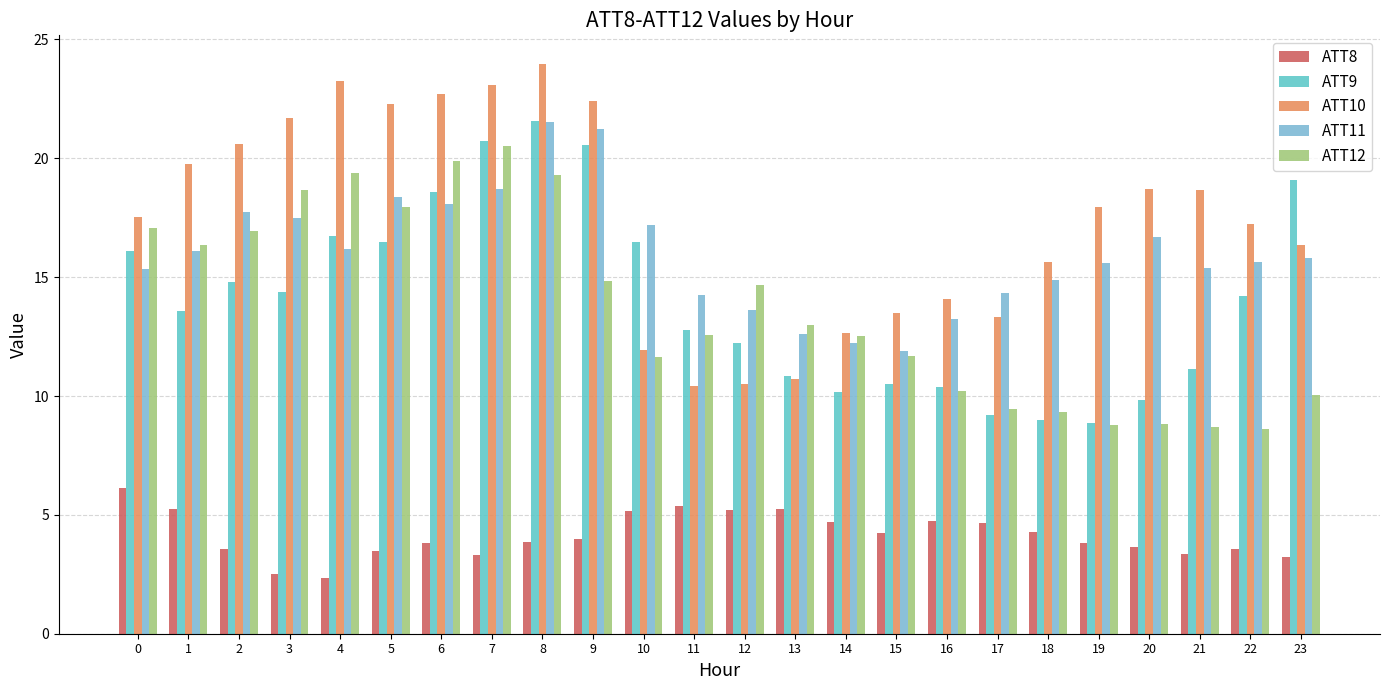

Reading right to left, transcribe all the data shown in this chart.

ATT8: 3.2	3.5	3.4	3.6	3.8	4.3	4.7	4.8	4.2	4.7	5.3	5.2	5.4	5.2	4.0	3.8	3.3	3.8	3.5	2.4	2.5	3.6	5.3	6.1
ATT9: 19.1	14.2	11.2	9.8	8.9	9.0	9.2	10.4	10.5	10.1	10.9	12.2	12.8	16.5	20.5	21.6	20.7	18.6	16.5	16.7	14.4	14.8	13.6	16.1
ATT10: 16.4	17.2	18.6	18.7	17.9	15.6	13.3	14.1	13.5	12.7	10.7	10.5	10.4	11.9	22.4	24.0	23.1	22.7	22.3	23.2	21.7	20.6	19.7	17.5
ATT11: 15.8	15.6	15.4	16.7	15.6	14.9	14.3	13.3	11.9	12.2	12.6	13.6	14.3	17.2	21.2	21.5	18.7	18.1	18.4	16.2	17.5	17.7	16.1	15.3
ATT12: 10.0	8.6	8.7	8.8	8.8	9.3	9.4	10.2	11.7	12.5	13.0	14.7	12.6	11.7	14.8	19.3	20.5	19.9	17.9	19.4	18.7	17.0	16.3	17.1